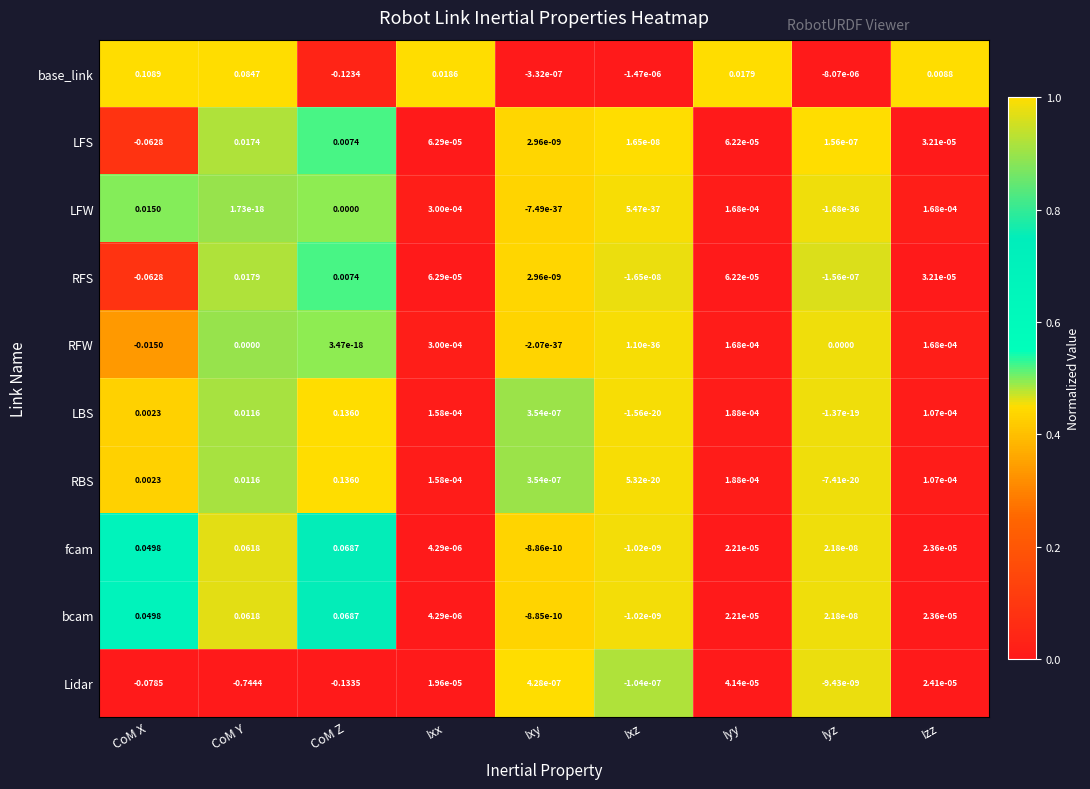

Which series has the largest range (max minus min)?

Lidar